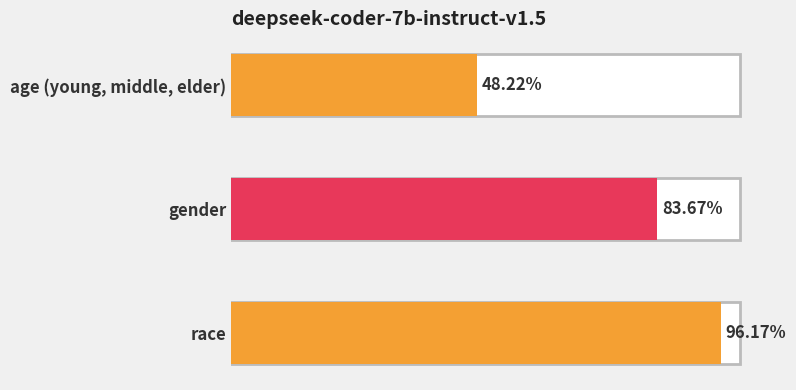

What is the value of the 2nd bar from the left?

0.8